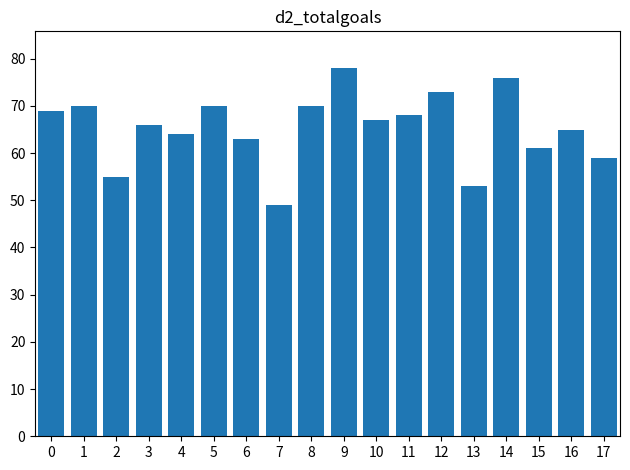

Is it true that the value at 12 is 73?

True